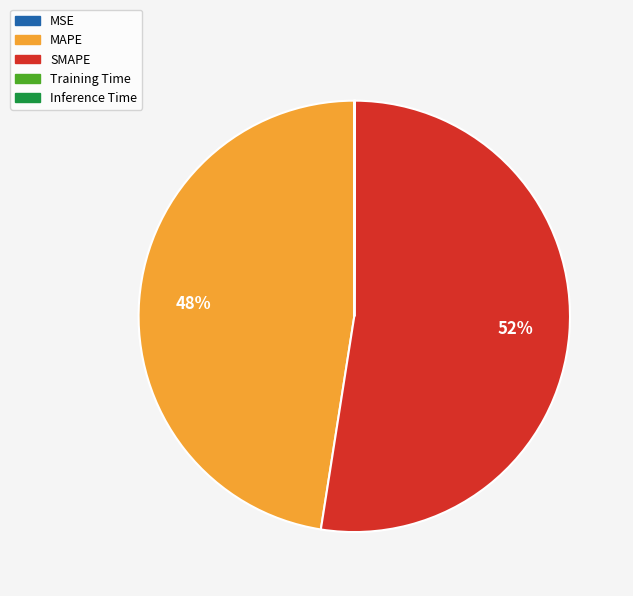

Combined, do MAPE and SMAPE account for over 50%?

Yes